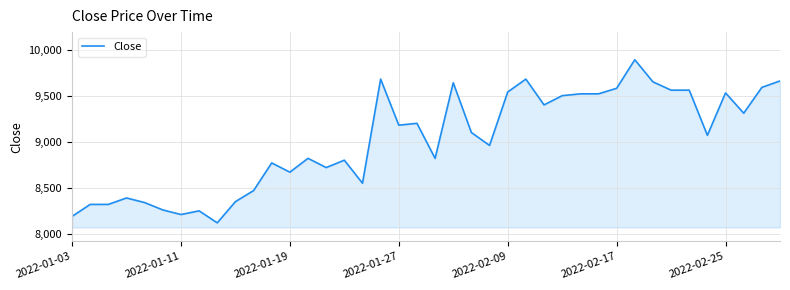

What is the maximum value shown in the chart?

9890